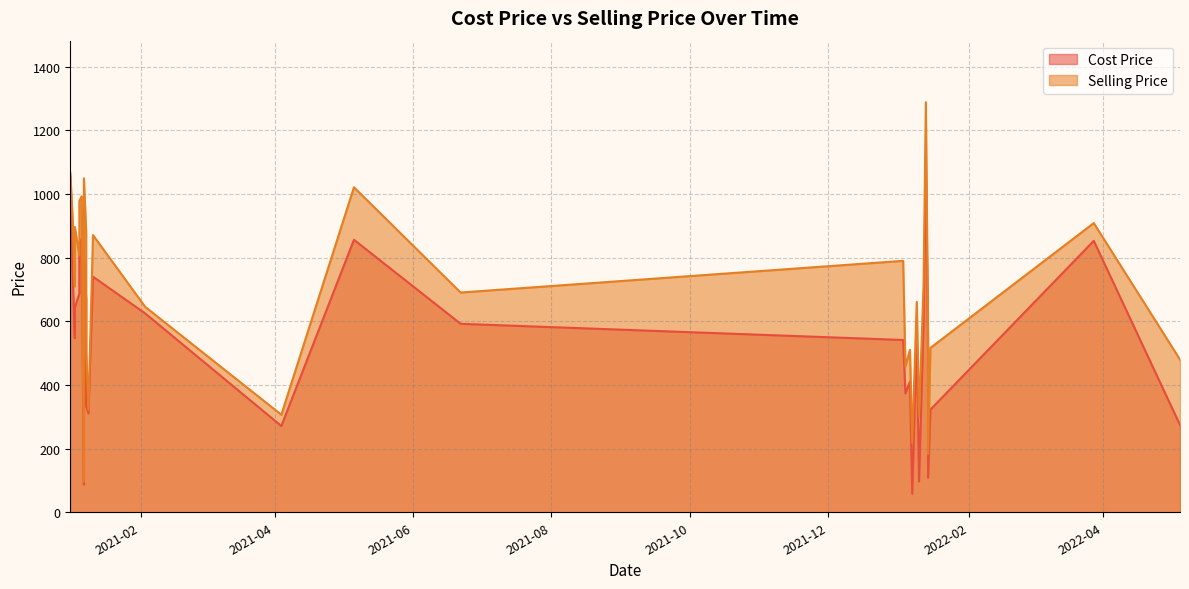

Rank the series at 2022-01-12 from highest to lowest value.

Selling Price, Cost Price